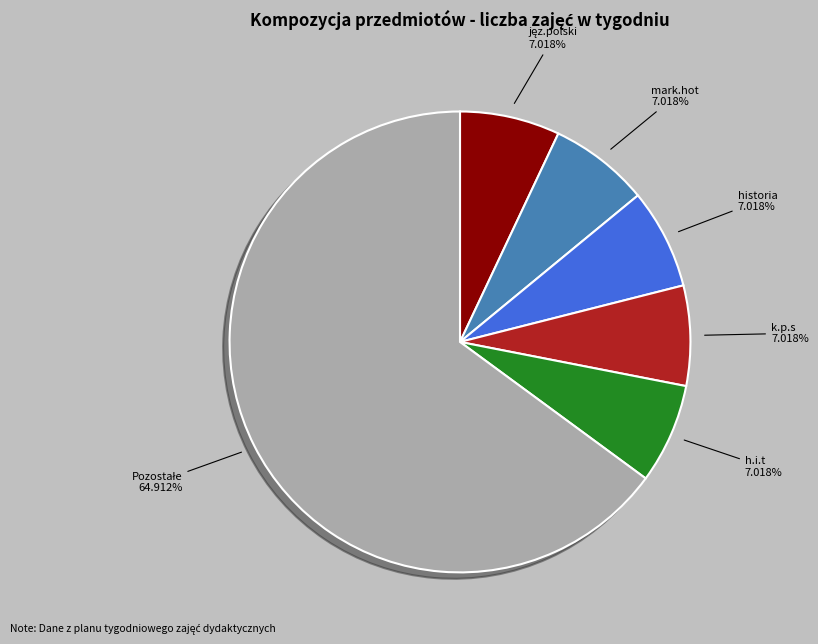

Does h.i.t account for over 50% of the chart?

No